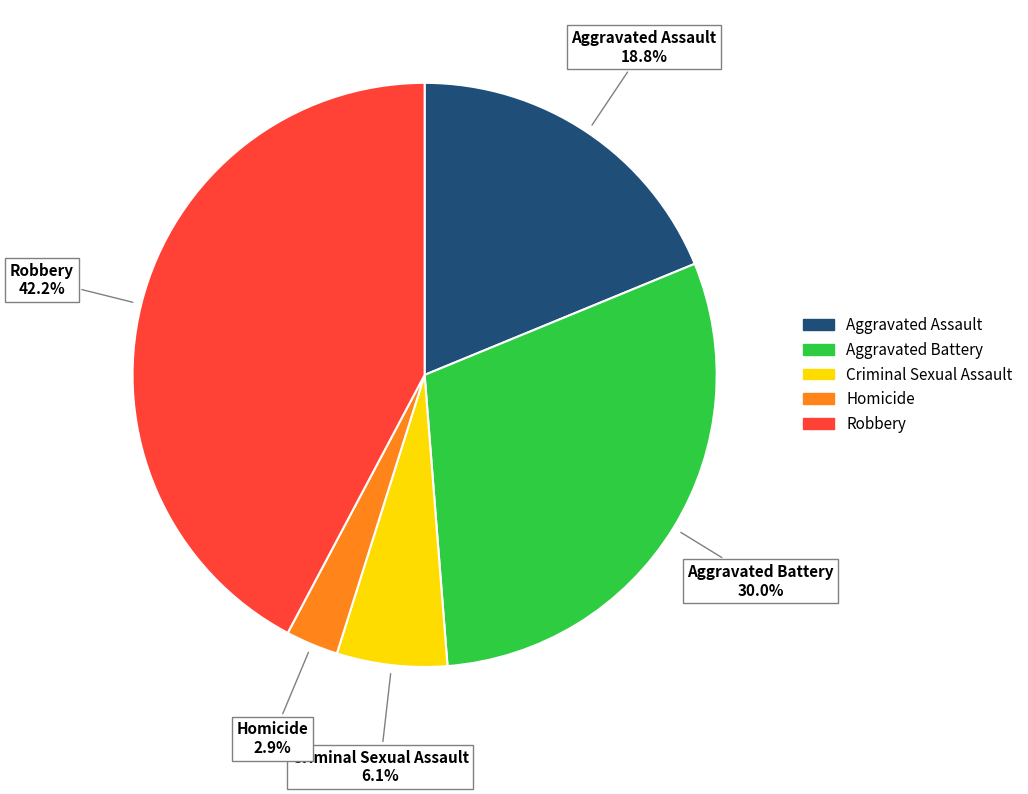

To the nearest percent, what is the average slice percentage?

20%